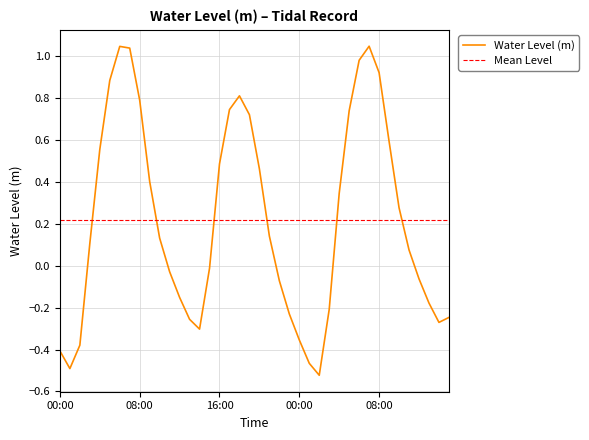

Rank the categories by value from lowest to highest.

2023-05-21 02:00, 2023-05-20 01:00, 2023-05-21 01:00, 2023-05-20 00:00, 2023-05-20 02:00, 2023-05-21 00:00, 2023-05-20 14:00, 2023-05-21 14:00, 2023-05-20 13:00, 2023-05-21 15:00, 2023-05-20 23:00, 2023-05-21 03:00, 2023-05-21 13:00, 2023-05-20 12:00, 2023-05-20 22:00, 2023-05-21 12:00, 2023-05-20 11:00, 2023-05-20 15:00, 2023-05-21 11:00, 2023-05-20 03:00, 2023-05-20 10:00, 2023-05-20 21:00, 2023-05-21 10:00, 2023-05-21 04:00, 2023-05-20 09:00, 2023-05-20 20:00, 2023-05-20 16:00, 2023-05-20 04:00, 2023-05-21 09:00, 2023-05-20 19:00, 2023-05-21 05:00, 2023-05-20 17:00, 2023-05-20 08:00, 2023-05-20 18:00, 2023-05-20 05:00, 2023-05-21 08:00, 2023-05-21 06:00, 2023-05-20 07:00, 2023-05-20 06:00, 2023-05-21 07:00